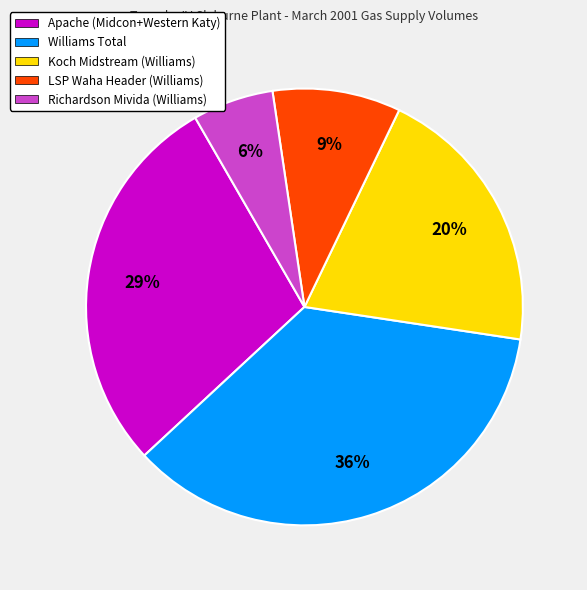

Does any single category account for the majority?

No